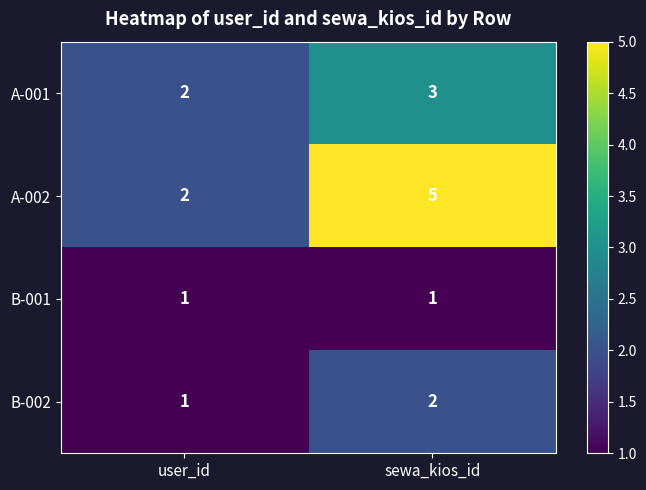

Is it true that B-002 equals 2 at user_id?

False